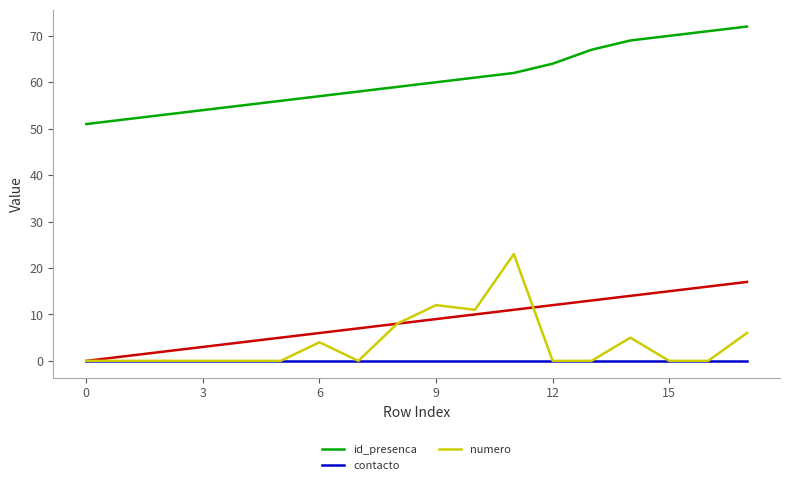

True or false: id_presenca and contacto cross at least once.

False